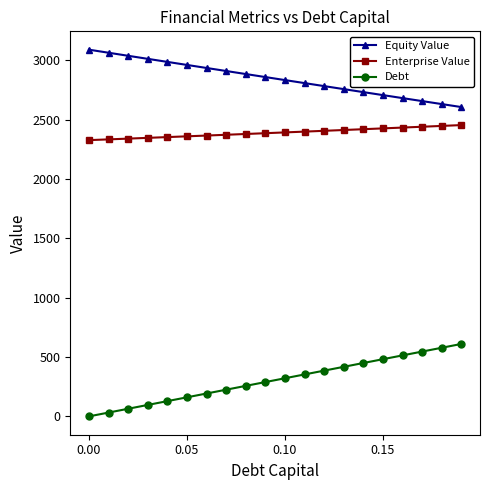

True or false: Enterprise Value and Equity Value cross at least once.

False